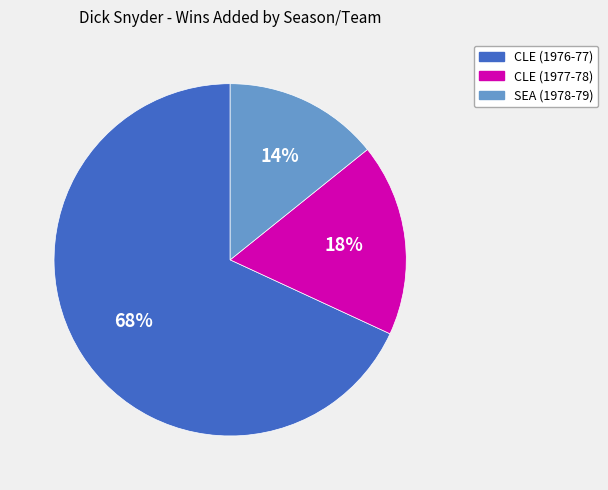

Count the number of slices in the pie.

3